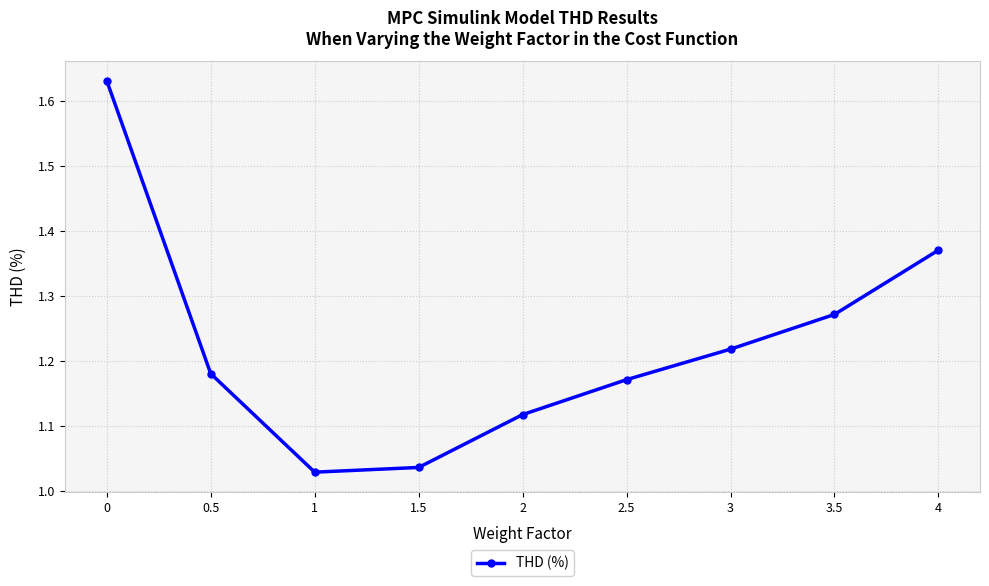

Count the number of categories in the chart.

9